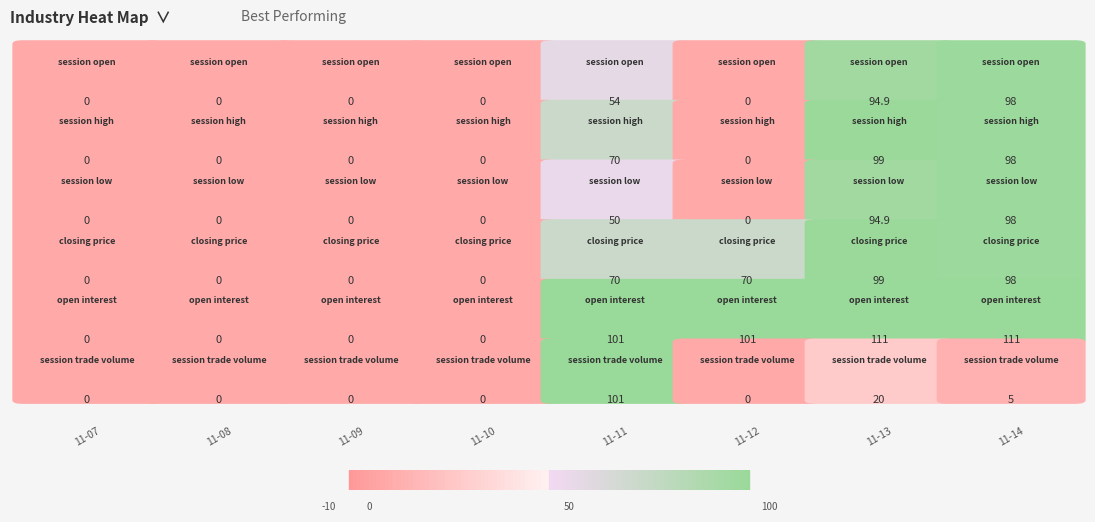

Between session trade volume and open interest, which is larger?

session trade volume